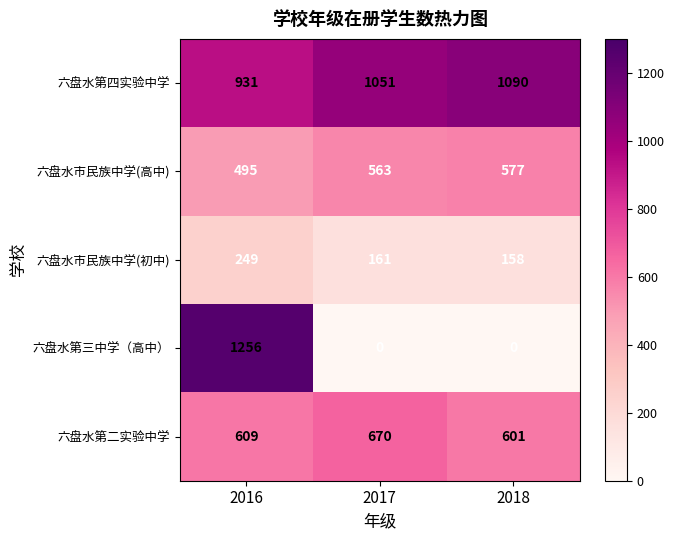

Between 2016 and 2017, which series saw the biggest shift?

六盘水第三中学（高中）